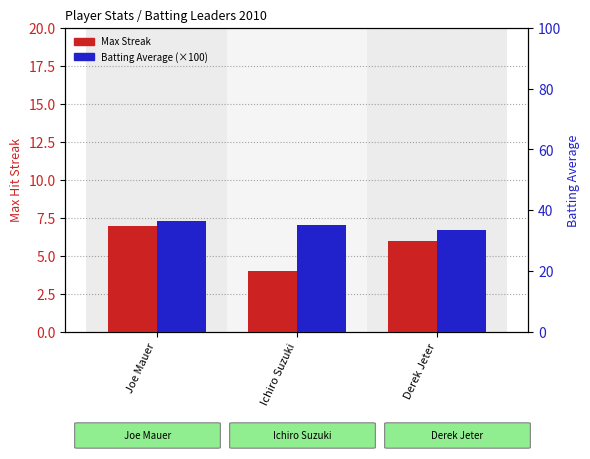

What is the value of the Batting Average bar at the 1st from the left?

36.5